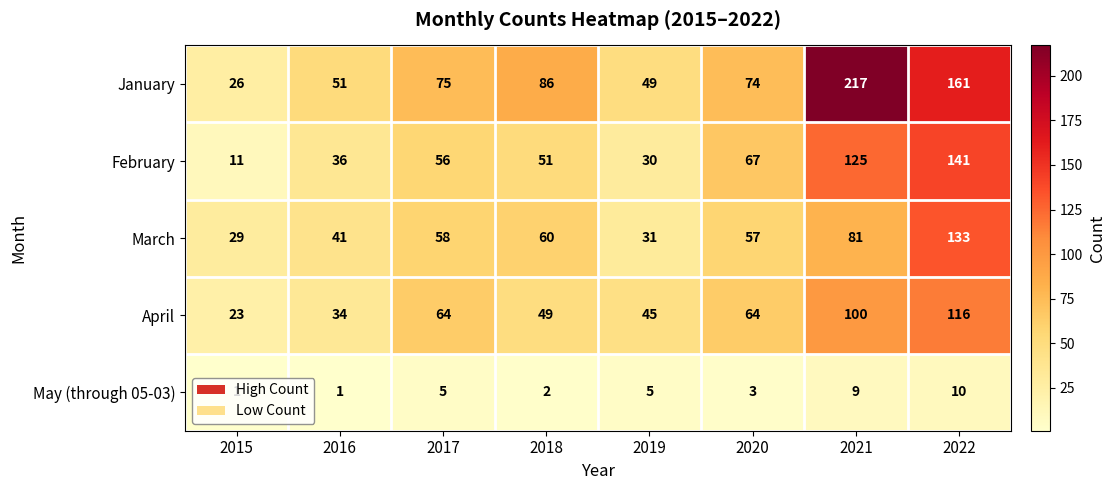

Is it true that March equals 31 at 2019?

True